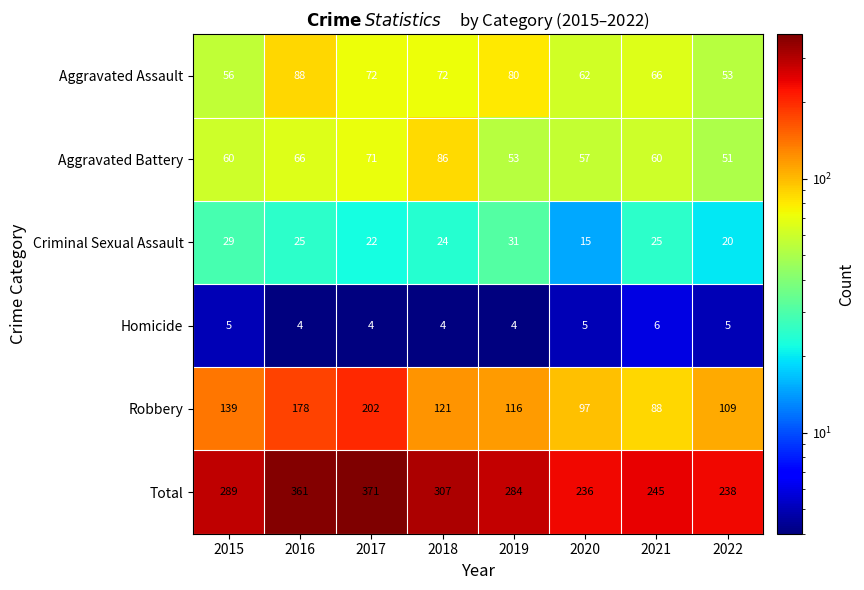

Which series changed the most between 2016 and 2022?

Total